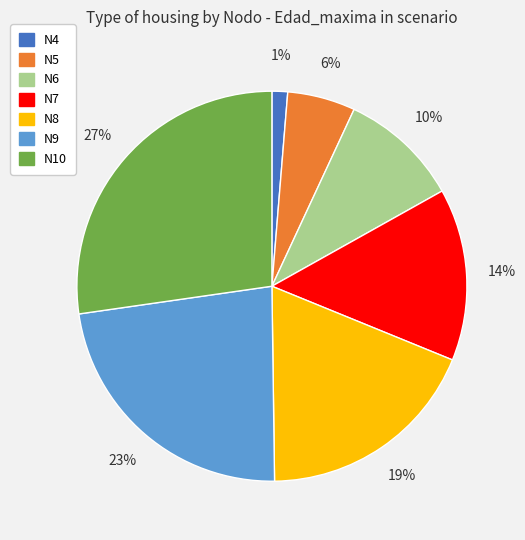

To the nearest percent, what is the average slice percentage?

14%